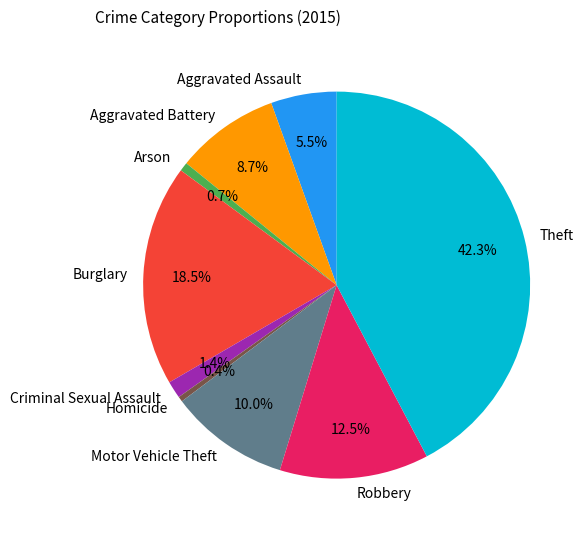

Which category has the biggest portion of the pie?

Theft